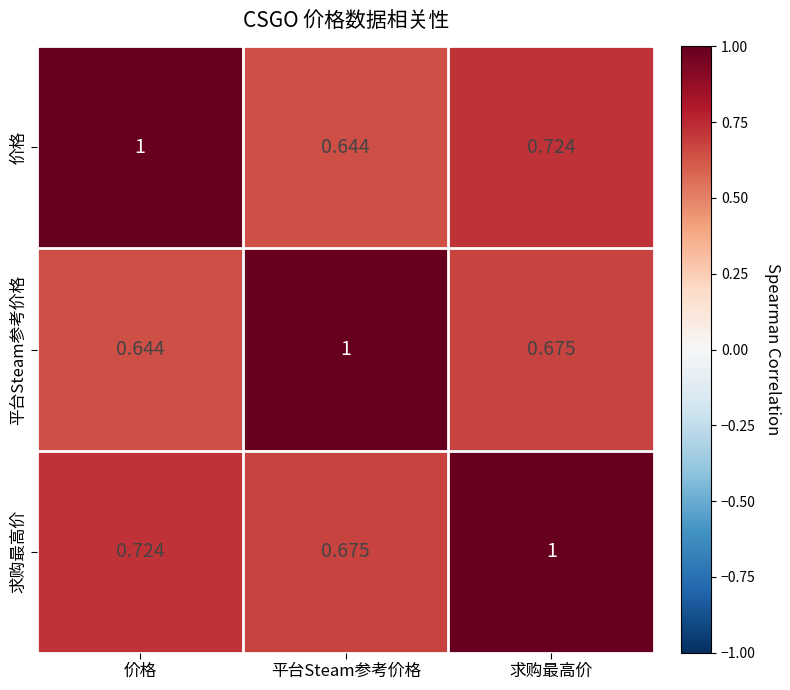

Rank the categories by 求购最高价 value from lowest to highest.

平台Steam参考价格, 价格, 求购最高价